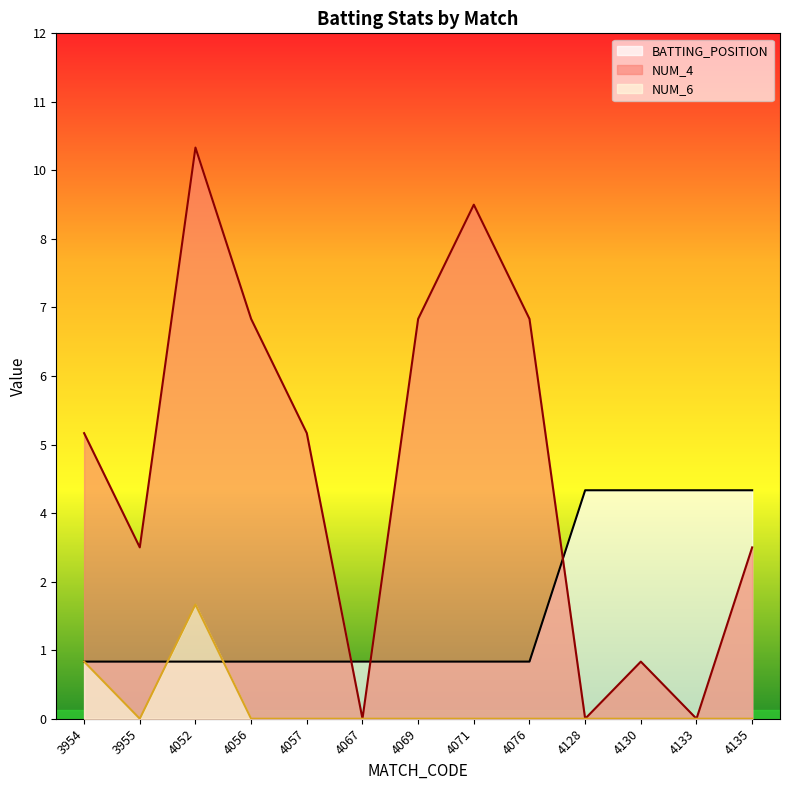

What is the value of the BATTING_POSITION point at the 2nd from the left?

1